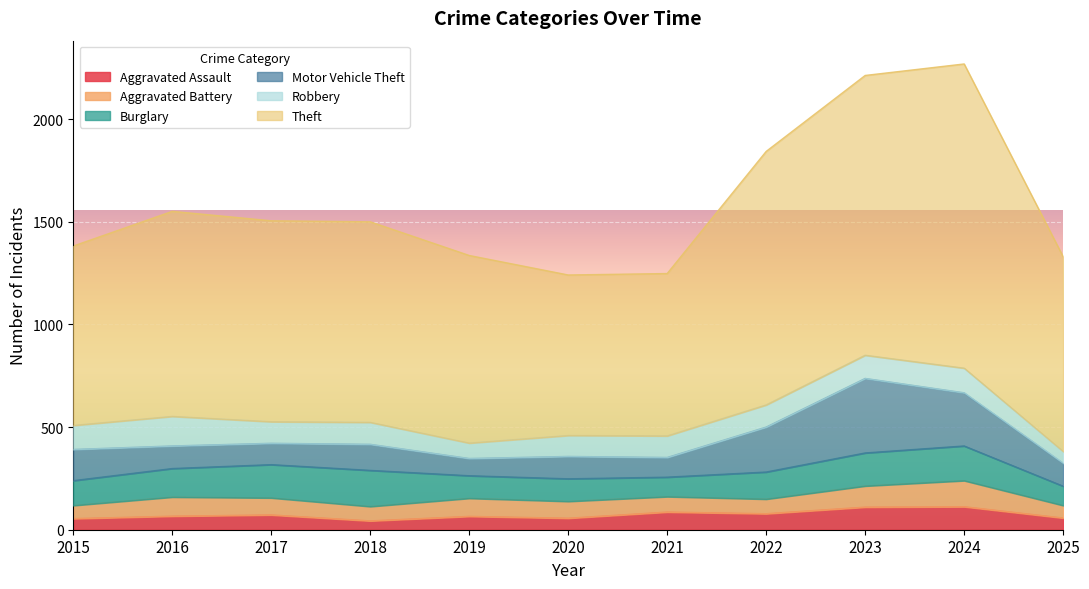

Reading left to right, transcribe all the data shown in this chart.

Aggravated Assault: 54	66	72	43	65	56	86	78	110	112	57
Aggravated Battery: 64	93	83	70	88	82	75	71	103	127	61
Burglary: 121	139	162	176	110	110	95	132	161	169	94
Motor Vehicle Theft: 152	110	104	127	84	109	96	219	363	259	112
Robbery: 117	144	105	107	75	102	105	108	113	120	57
Theft: 874	999	979	977	914	782	791	1235	1363	1482	949